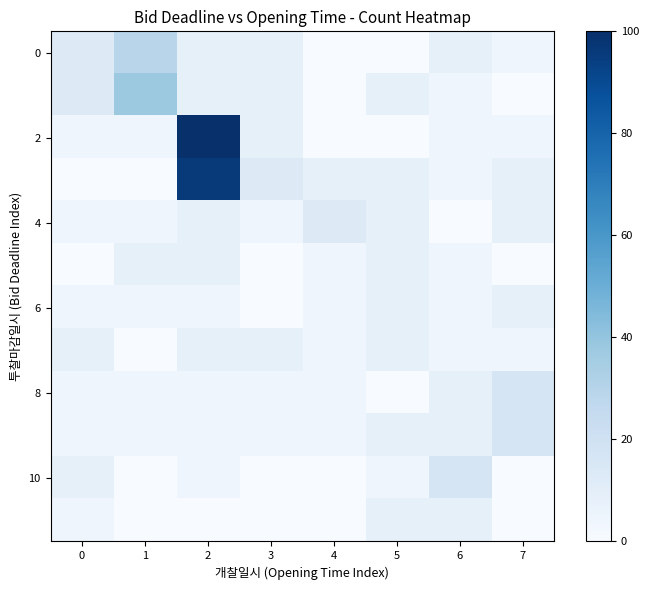

What is the total value across all series at 7?

70.8